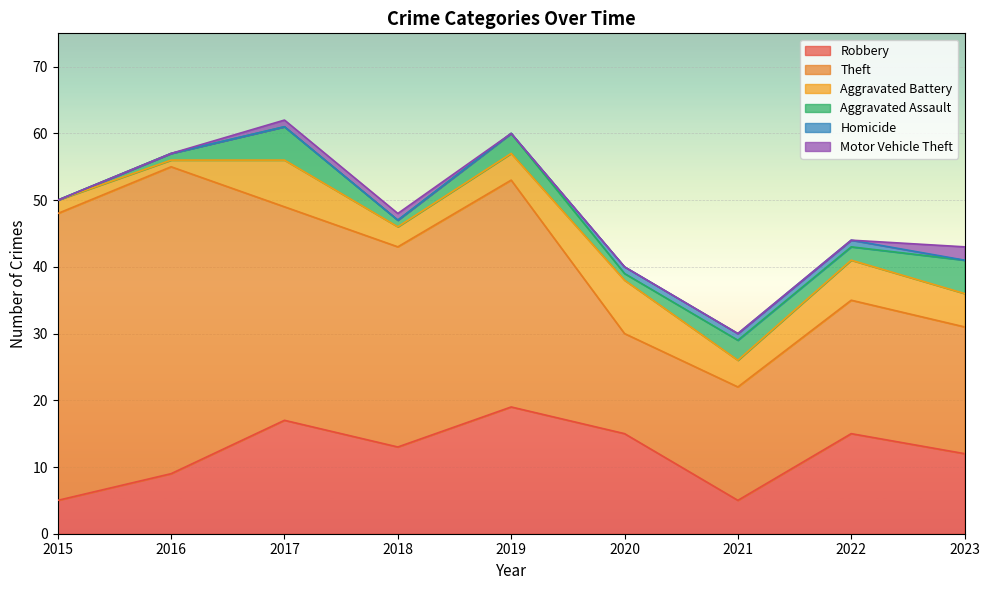

True or false: Aggravated Assault has a value of 1 at 2020.

True